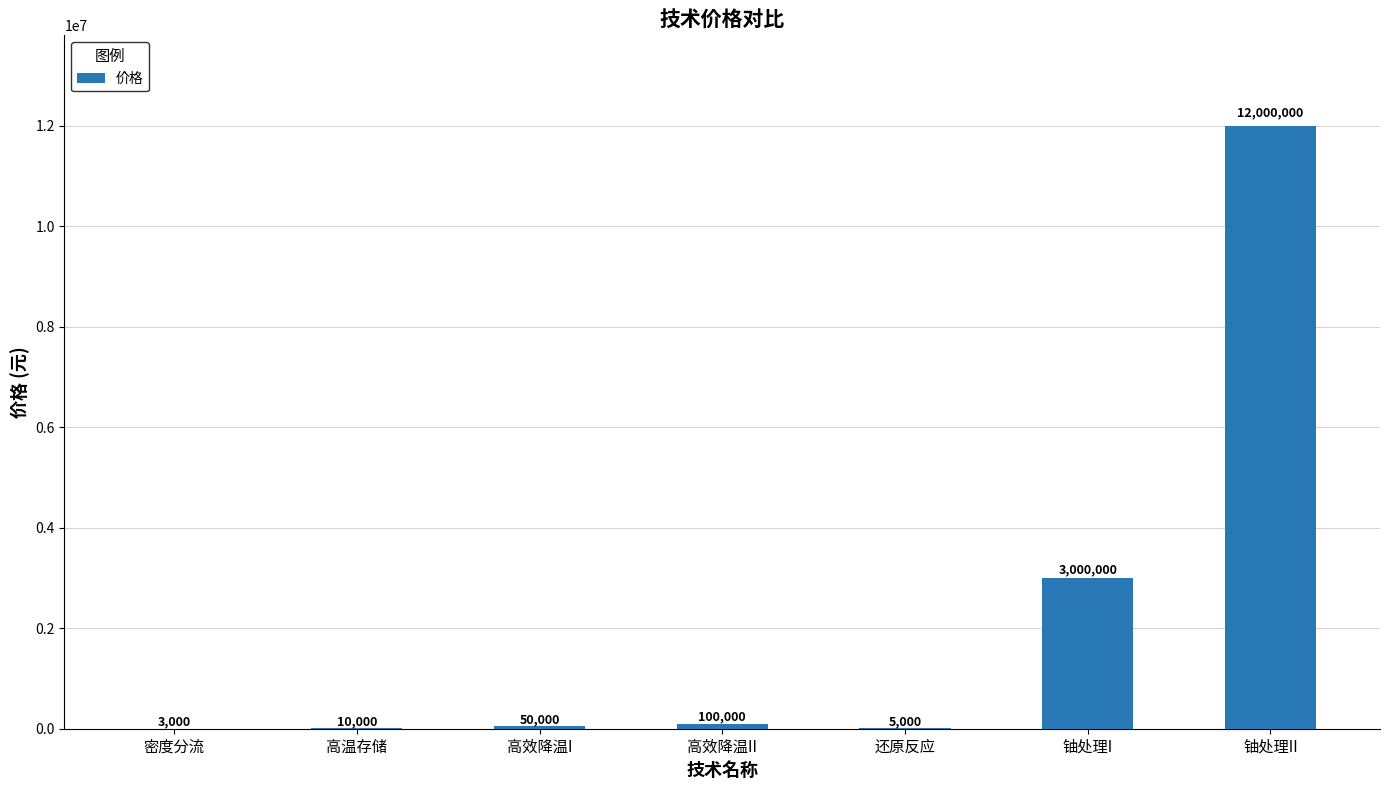

Reading right to left, list all the values displayed in this chart.

铀处理II=12000000	铀处理I=3000000	还原反应=5000	高效降温II=100000	高效降温I=50000	高温存储=10000	密度分流=3000